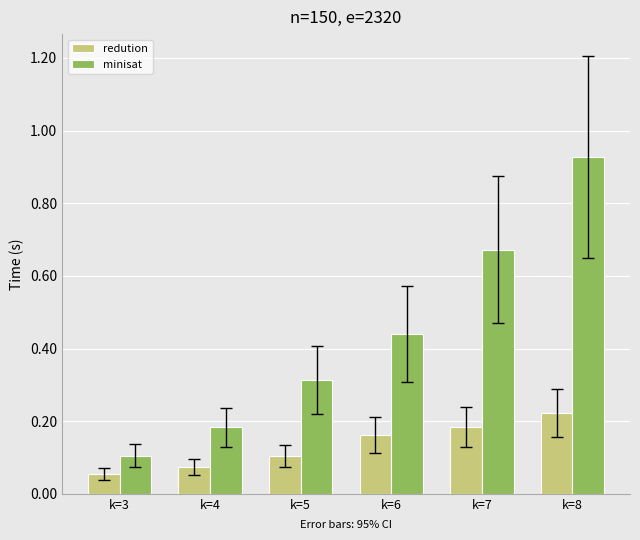

List the series in order of their peak value, lowest first.

redution, minisat